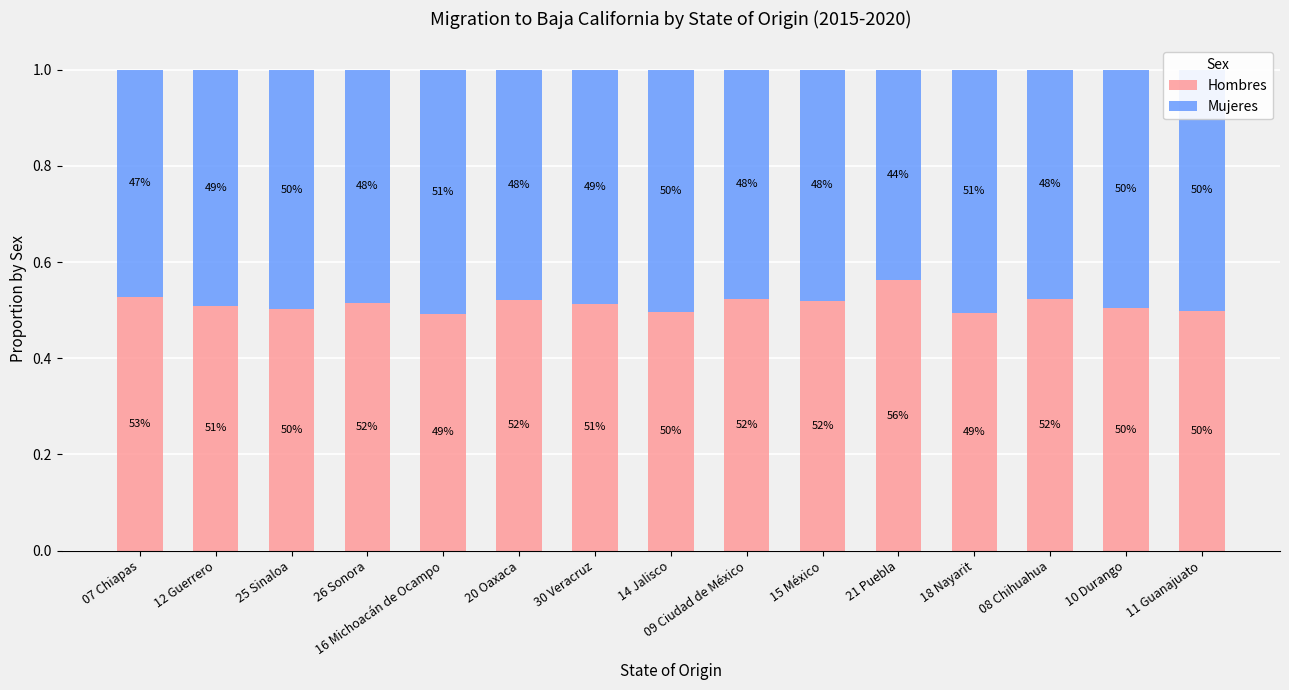

The Mujeres series shows 0.2 at 11 Guanajuato. True or false?

False